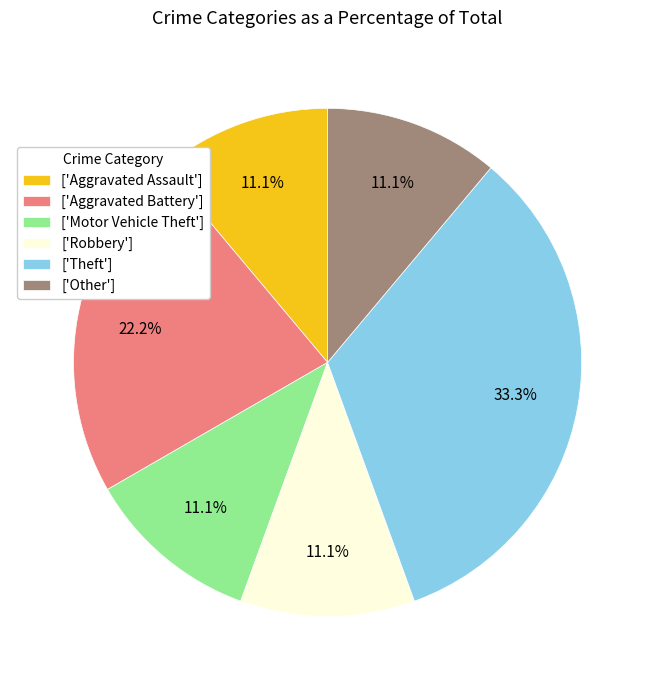

Do ['Aggravated Battery'] and ['Other'] together represent more than half of the pie?

No